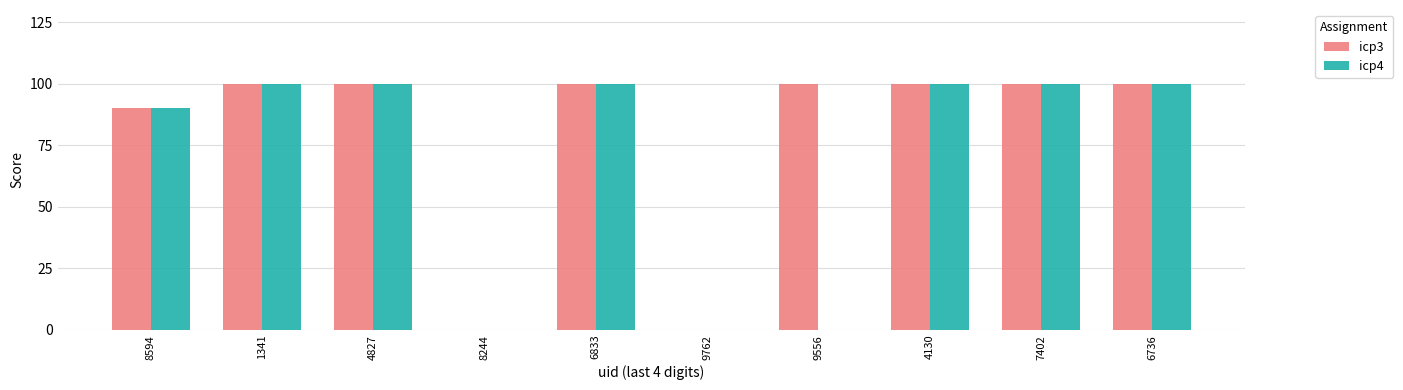

What is the sum of all icp3 values?

790